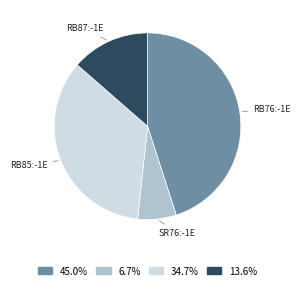

How many slices are in this pie chart?

4